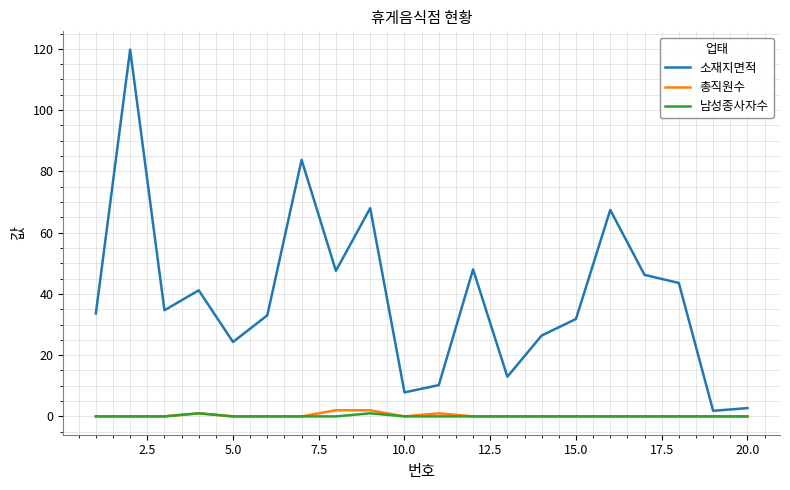

What is the greatest value displayed?

119.7